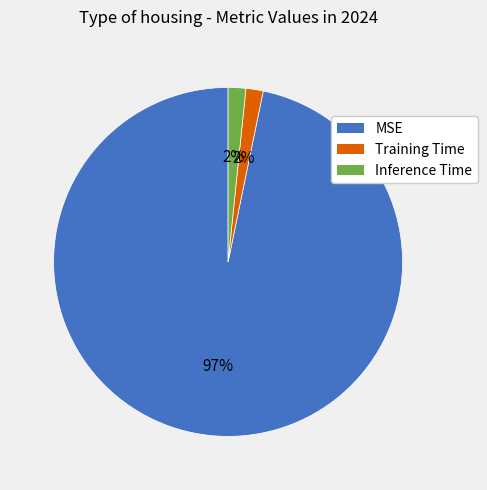

To the nearest percent, what is the average slice percentage?

33%